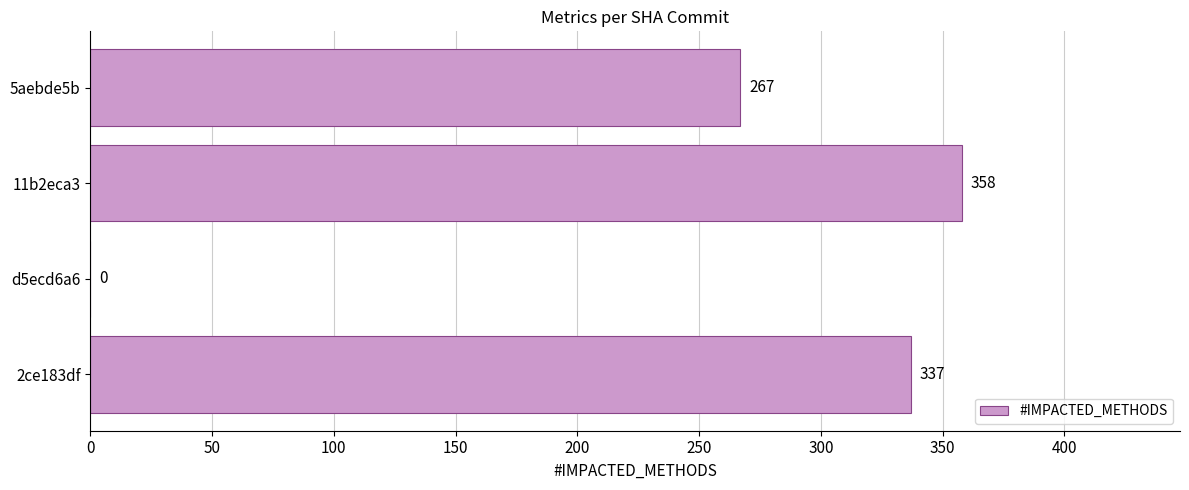

Where is the data nearest to the value 179?

5aebde5b